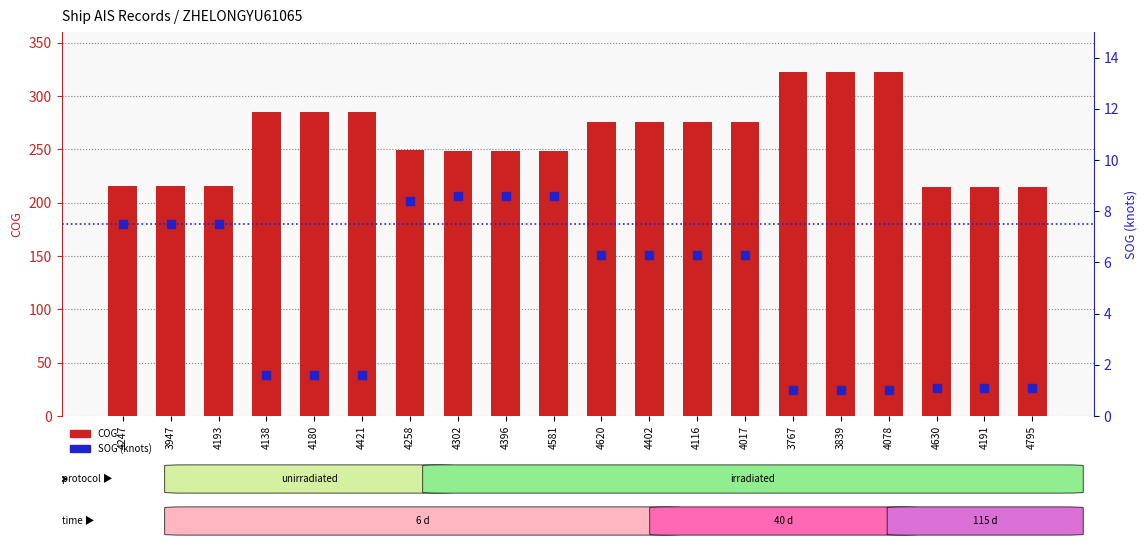

Which series has the widest spread of Y values?

COG